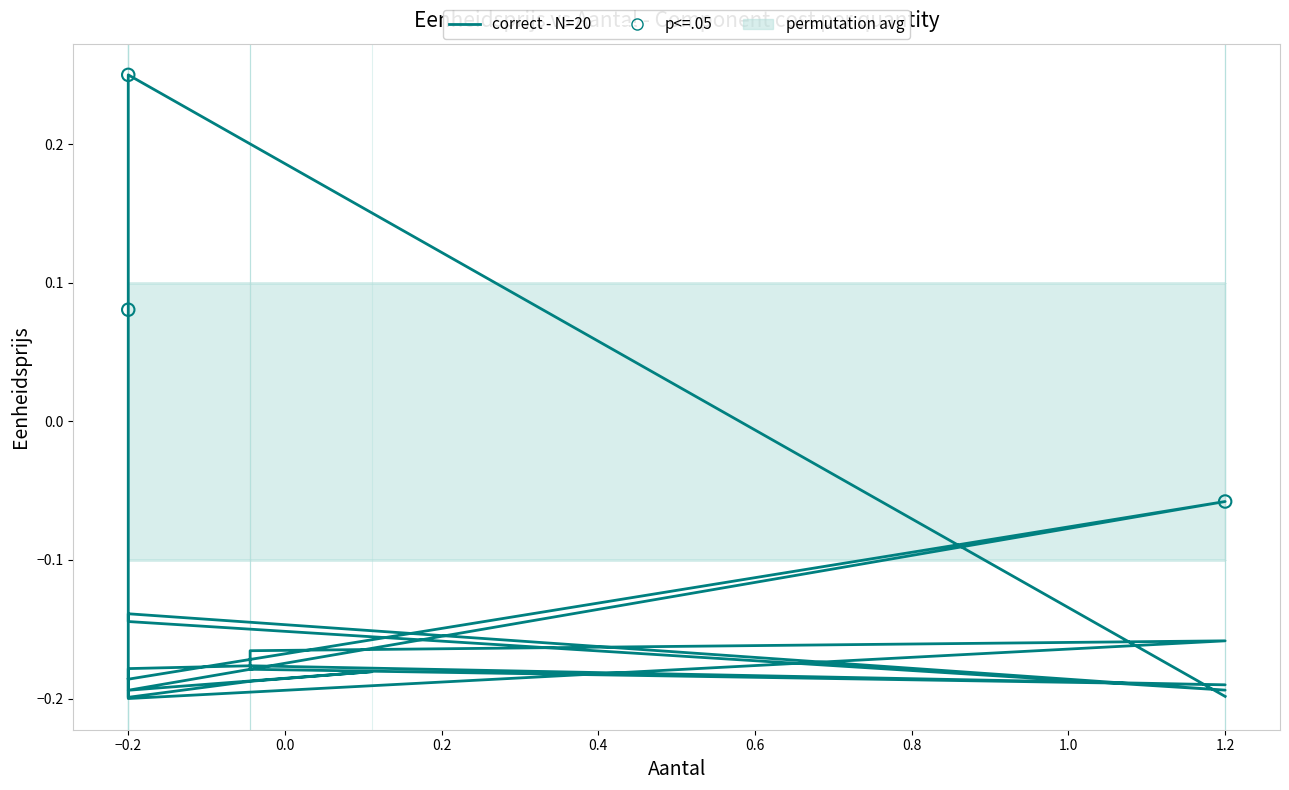

What is the change in value from 2 to 1?

+0.3